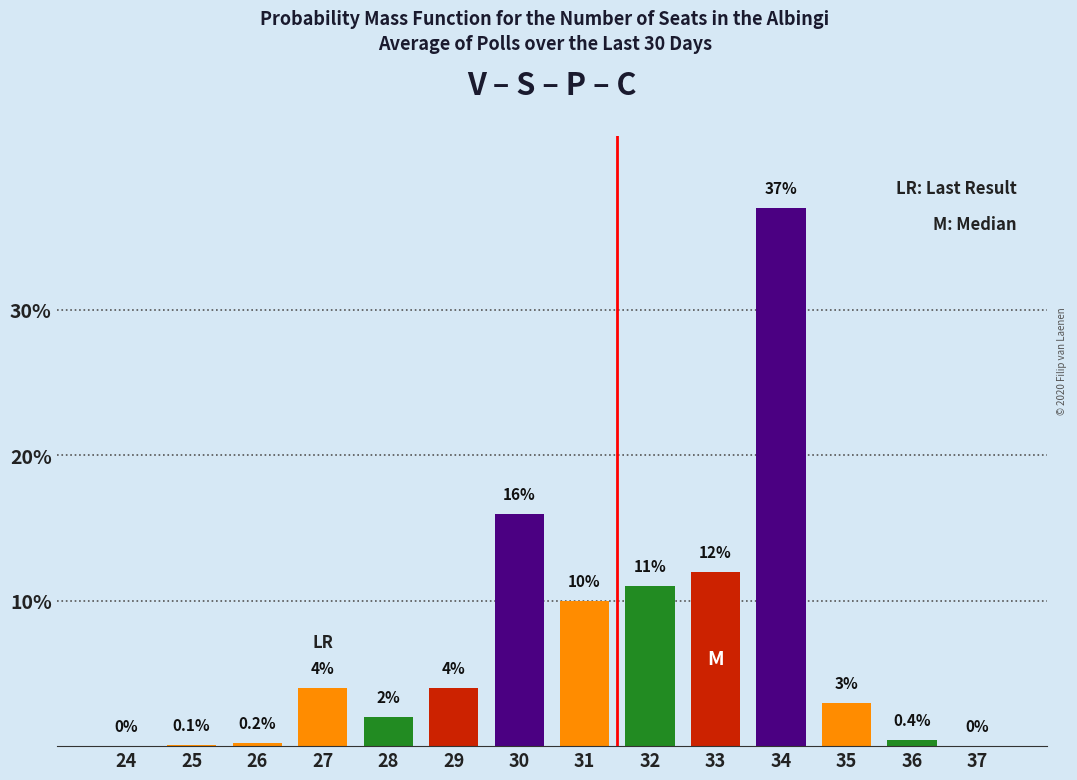

Reading right to left, list all the values displayed in this chart.

37=0.0	36=0.4	35=3.0	34=37.0	33=12.0	32=11.0	31=10.0	30=16.0	29=4.0	28=2.0	27=4.0	26=0.2	25=0.1	24=0.0